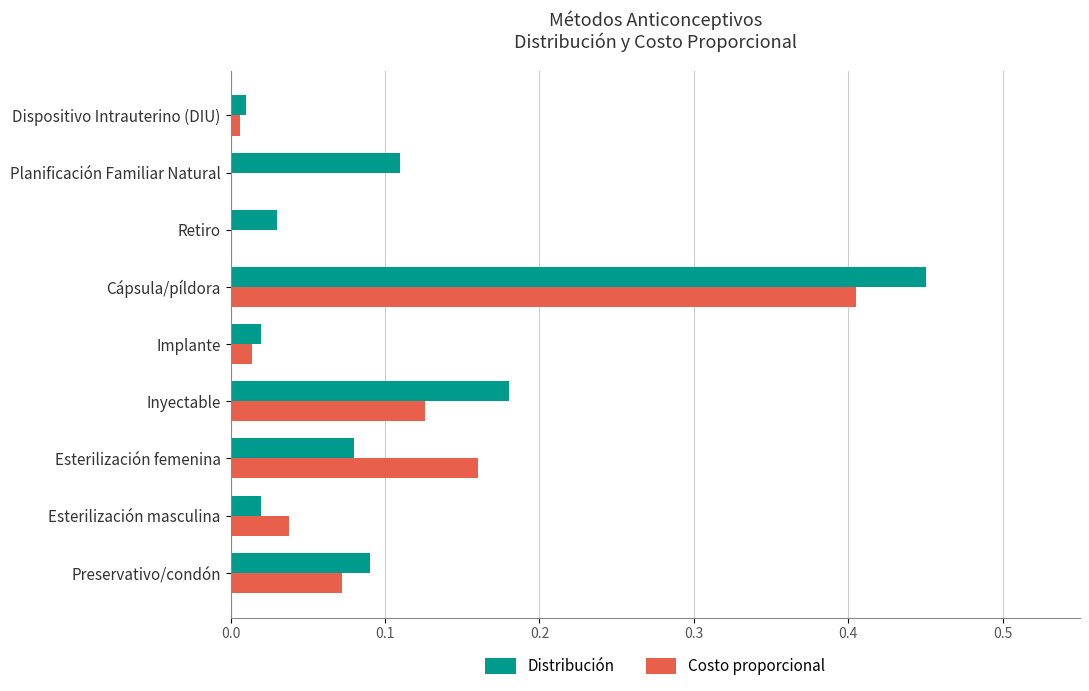

Which series has the largest total across all categories?

Distribución